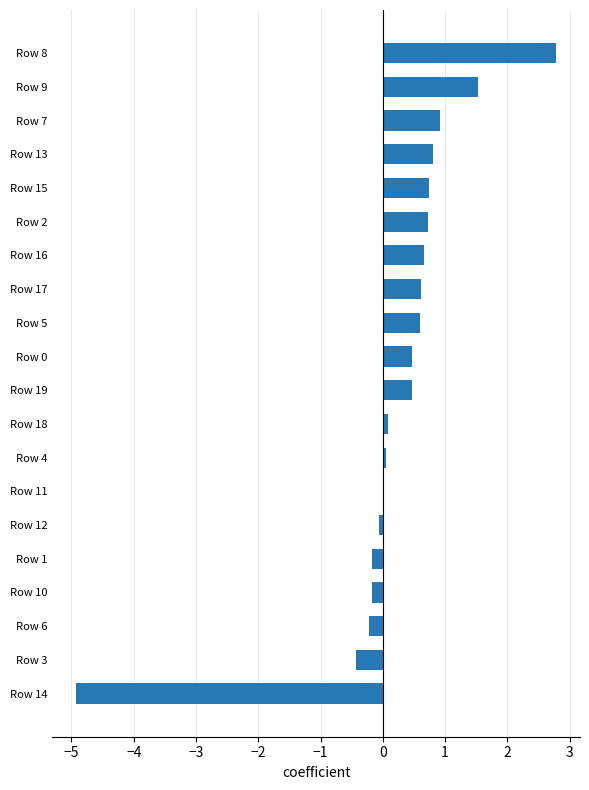

How many data points does each series have?

20